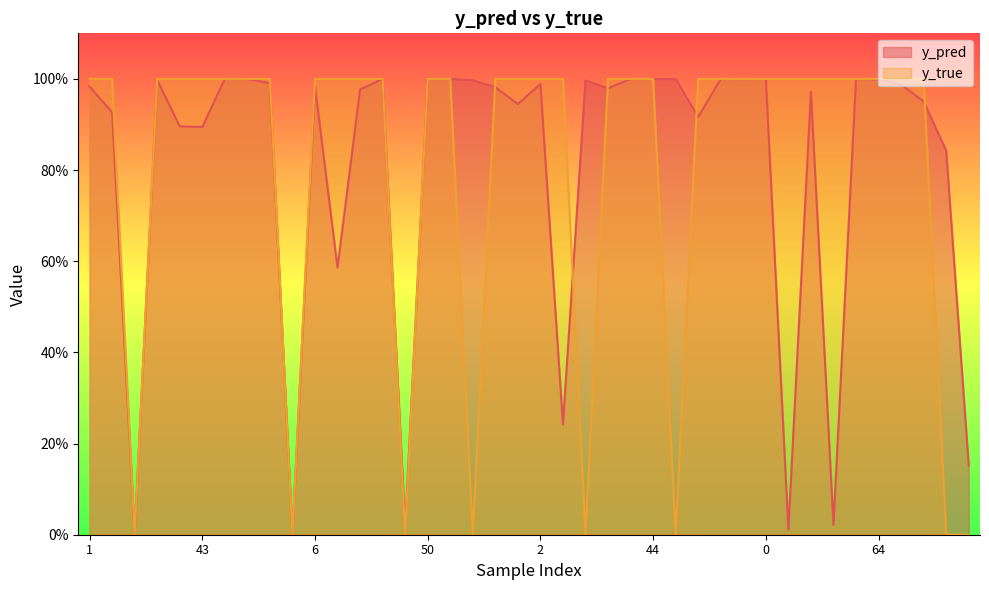

At how many categories does at least one series exceed 0?

40